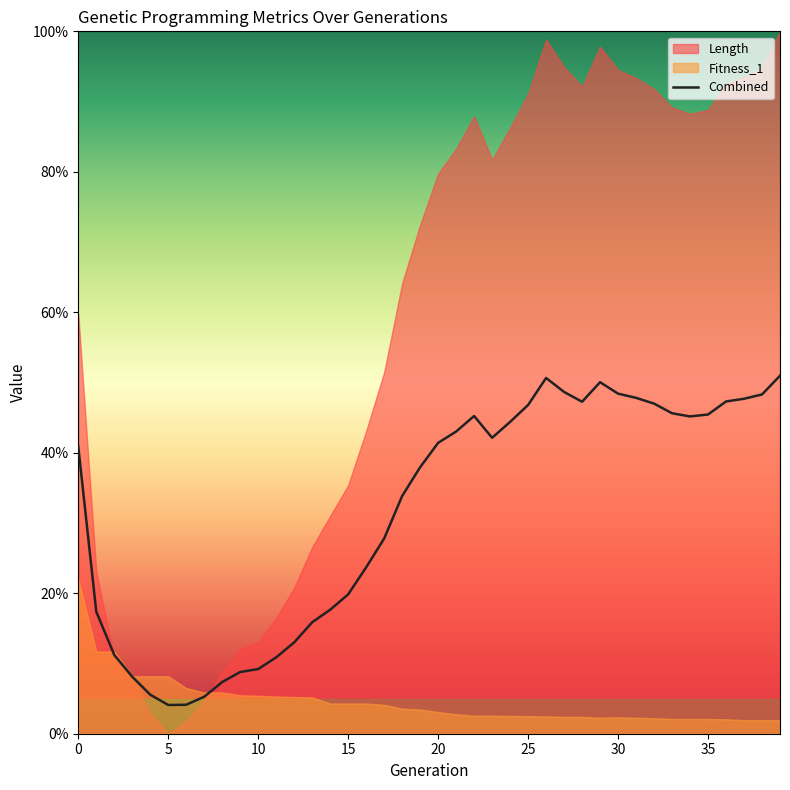

What is the difference between the second highest and second lowest values?

46.5